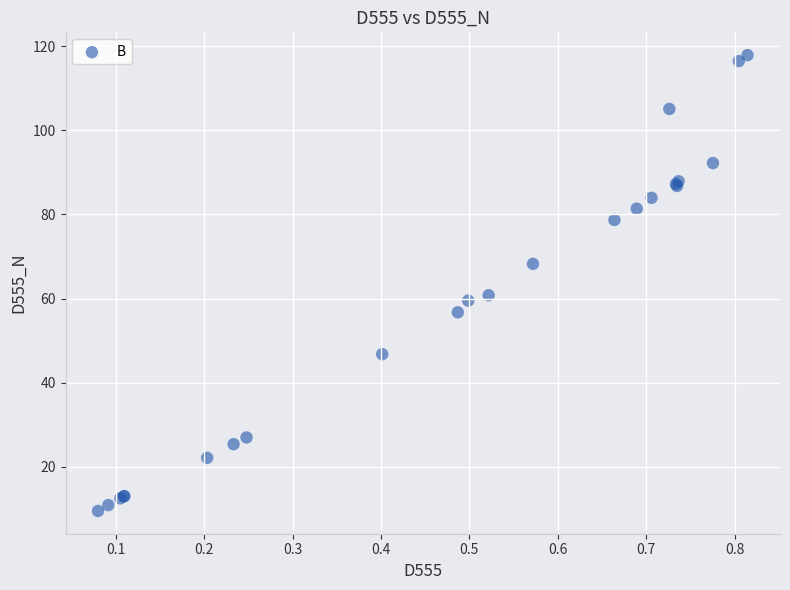

What Y value in the scatter plot is closest to 63?

60.8